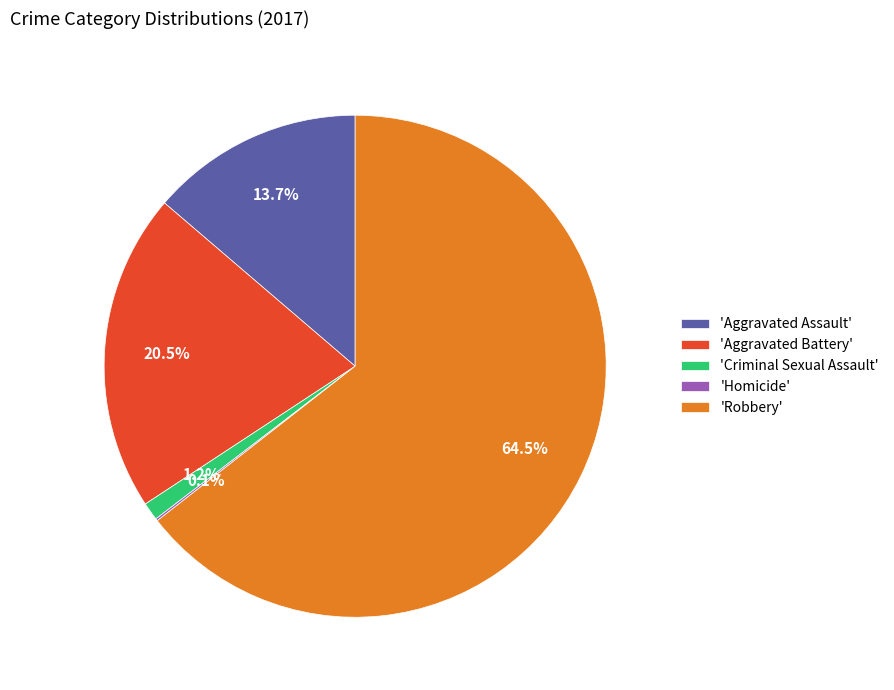

What is the majority slice?

'Robbery'